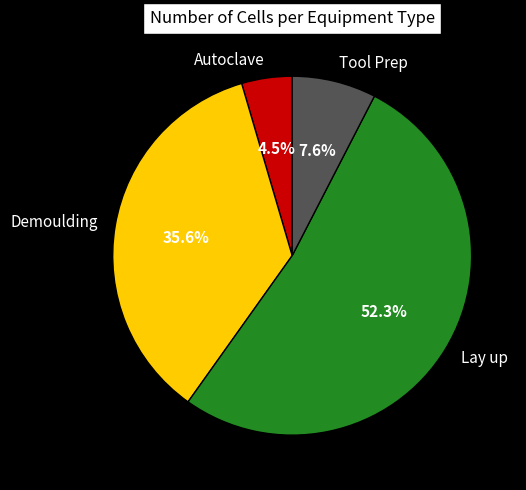

Is there a majority slice in this chart?

Yes